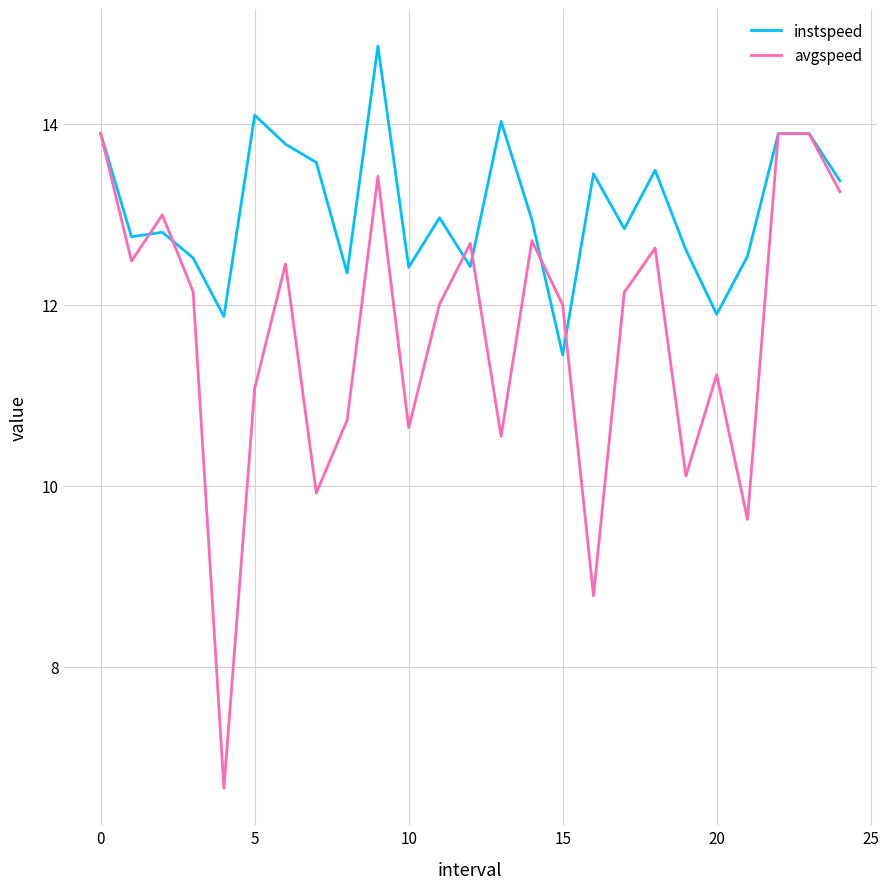

What is the maximum value for avgspeed?

13.9